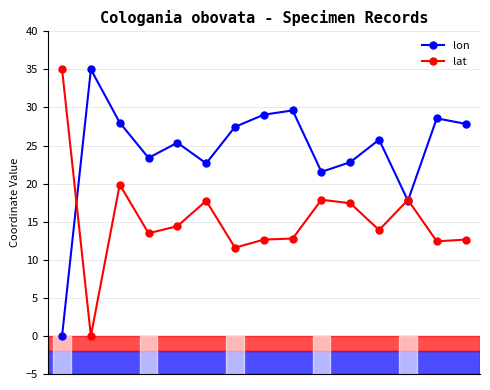

What are all the series names shown in the legend?

lon, lat